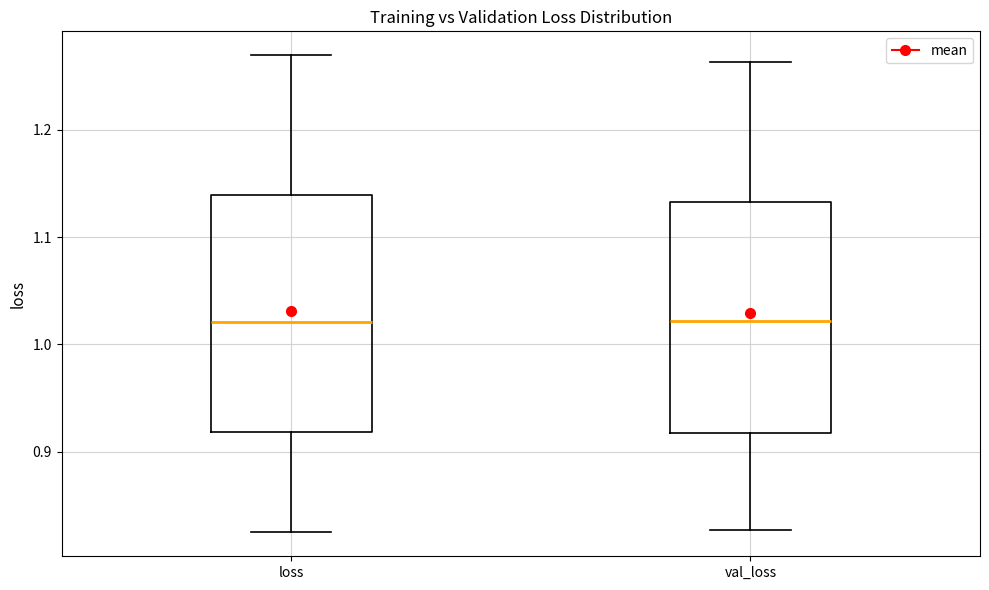

Reading left to right, read every box against the y-axis: the position of its median line, the range the box covers, and the ends of its whiskers. The values are not printed on the chart, so give them approximately, as read against the axis.

loss: median 1.02, box 0.92 to 1.14, whiskers 0.82 to 1.27
val_loss: median 1.02, box 0.92 to 1.13, whiskers 0.83 to 1.26